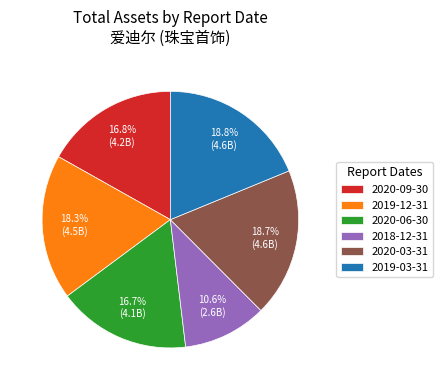

Which has a higher value, 2018-12-31 or 2020-09-30?

2020-09-30